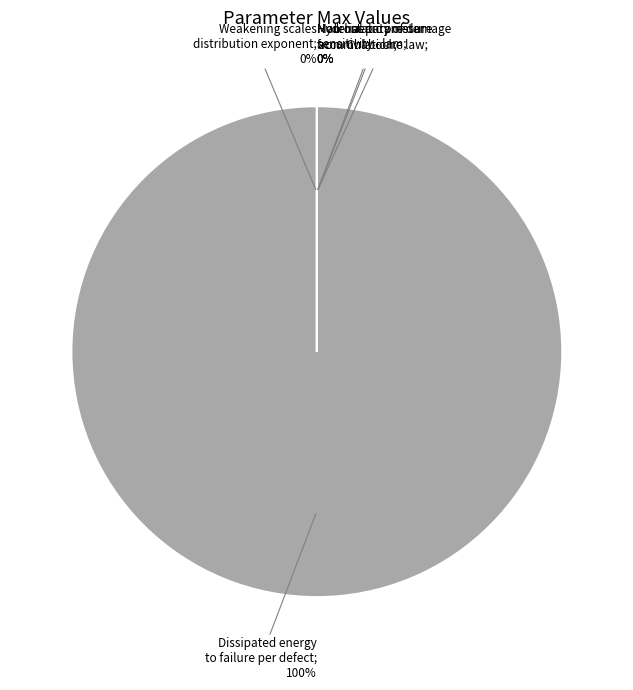

What is the smallest slice in the pie chart?

Non-linearity of damage
accumulation